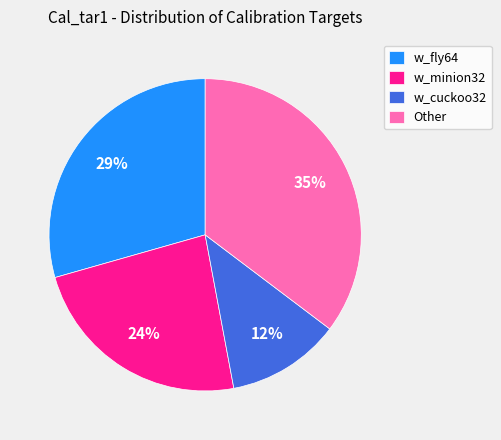

What is the ratio of the value at w_cuckoo32 to the value at w_minion32?

0.5